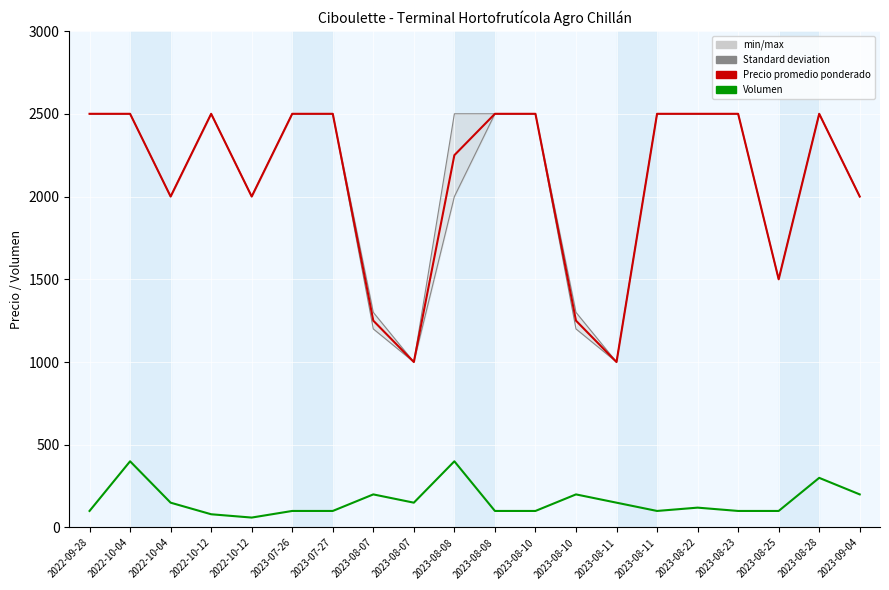

Is this an area chart (filled region under the line)?

No